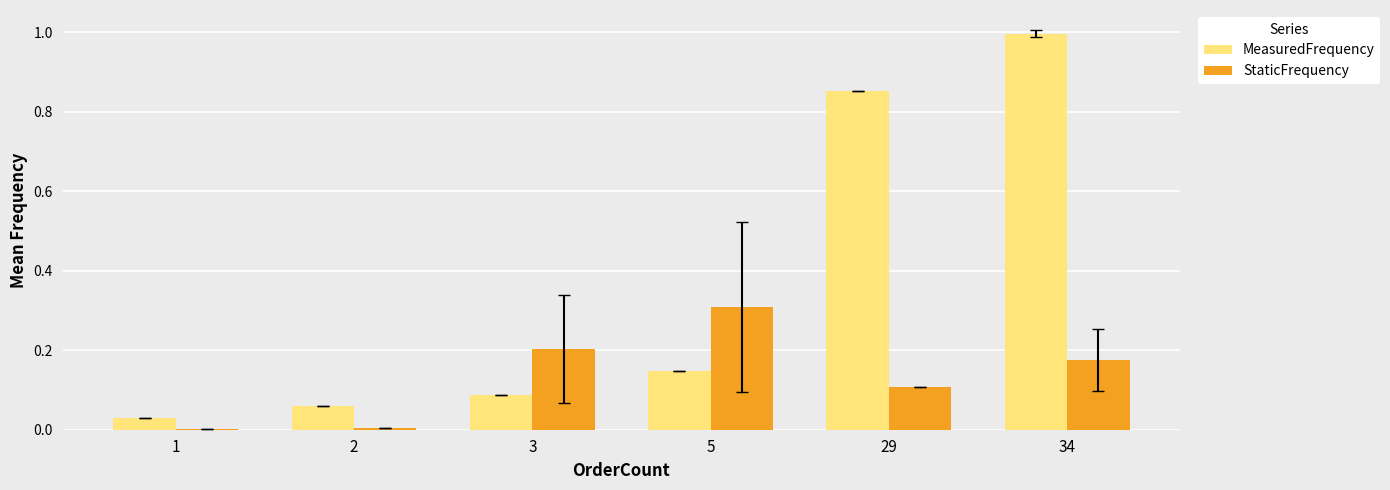

Is it true that StaticFrequency equals 0.0 at 1?

True